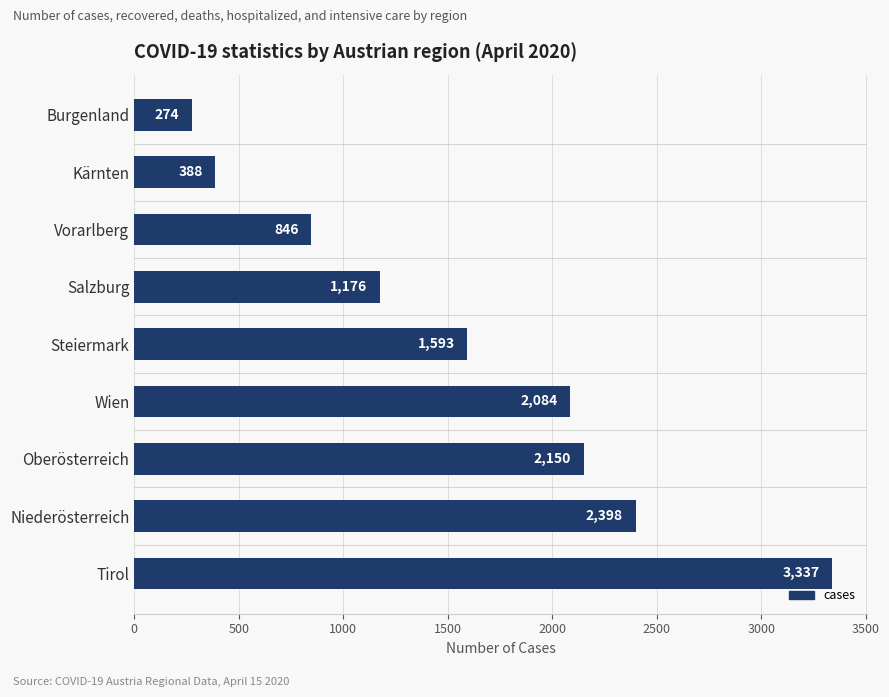

How many data points are less than 1593?

4